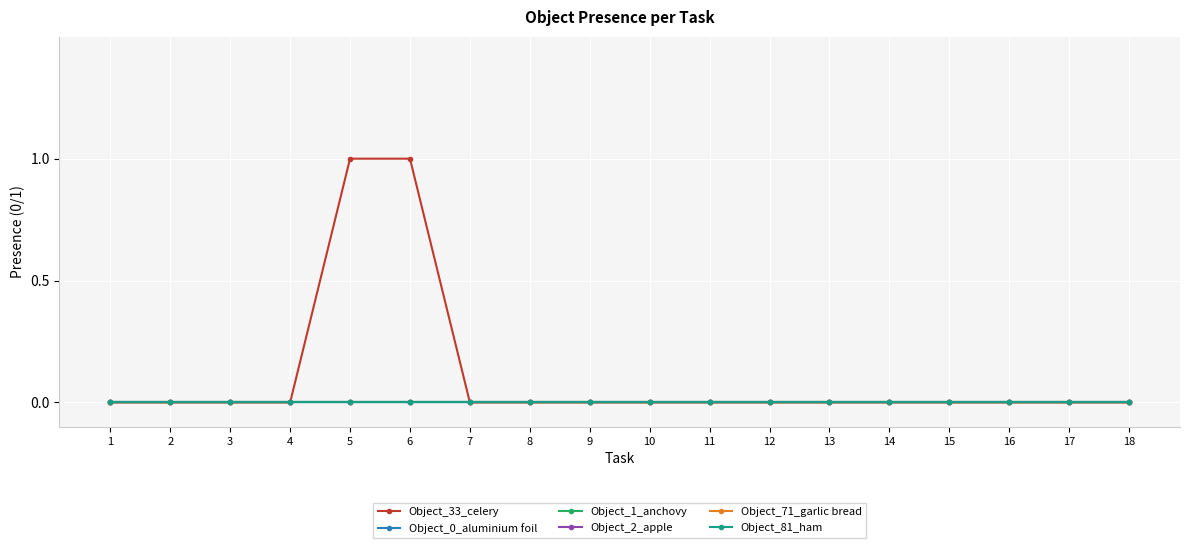

How many lines are shown in the chart?

6